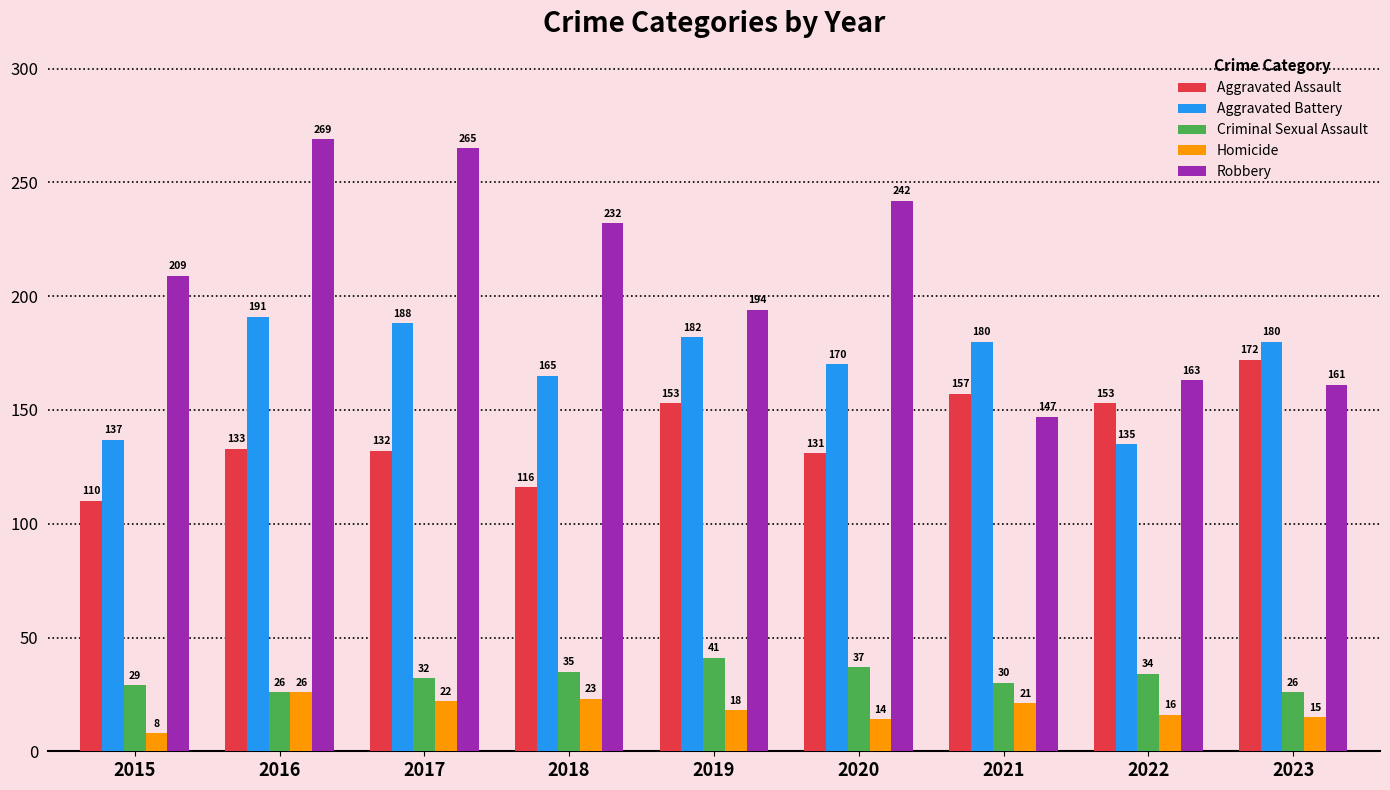

Is the value of Aggravated Battery at 2023 greater than the value of Aggravated Assault at 2015?

Yes